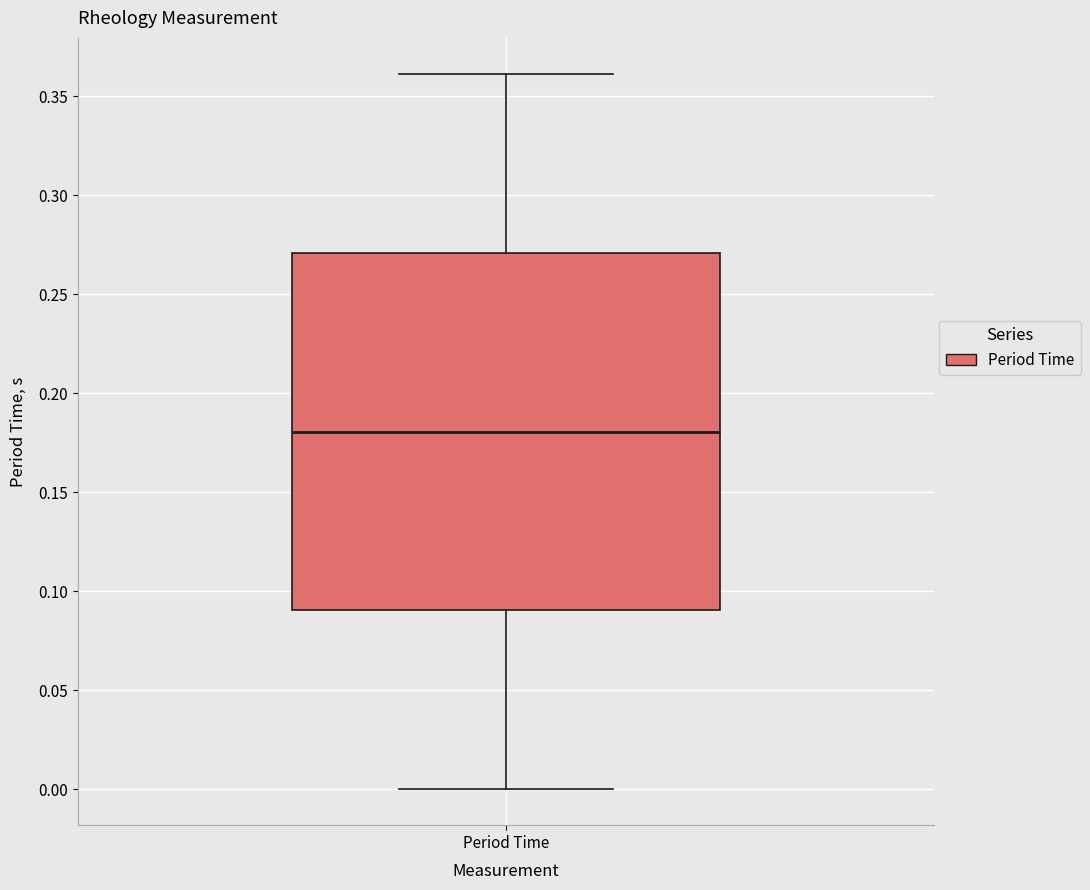

Read this box plot against the y-axis: the position of the median line, the range covered by the box, and the ends of both whiskers. The values are not printed on the chart, so give them approximately, as read against the axis.

median 0.18, box 0.09 to 0.27, whiskers 0.00 to 0.36